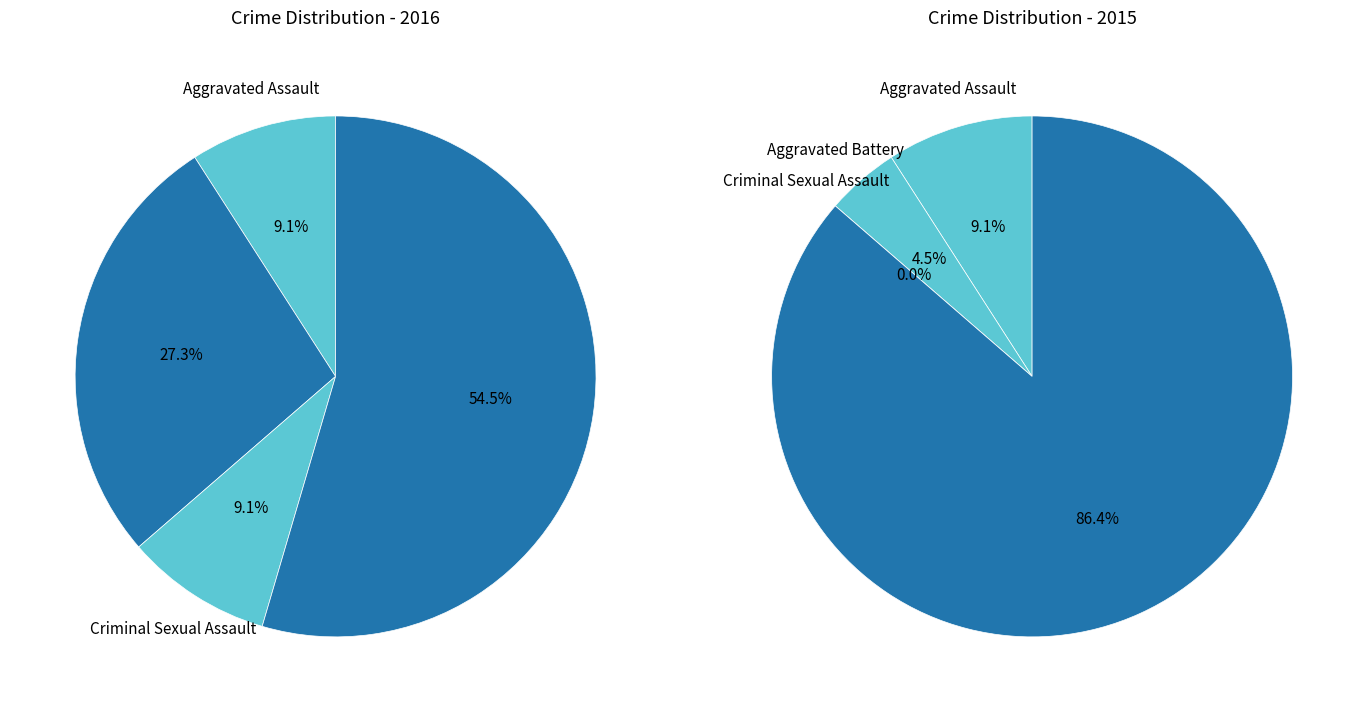

The Robbery slice represents 80% of the pie. True or false?

False